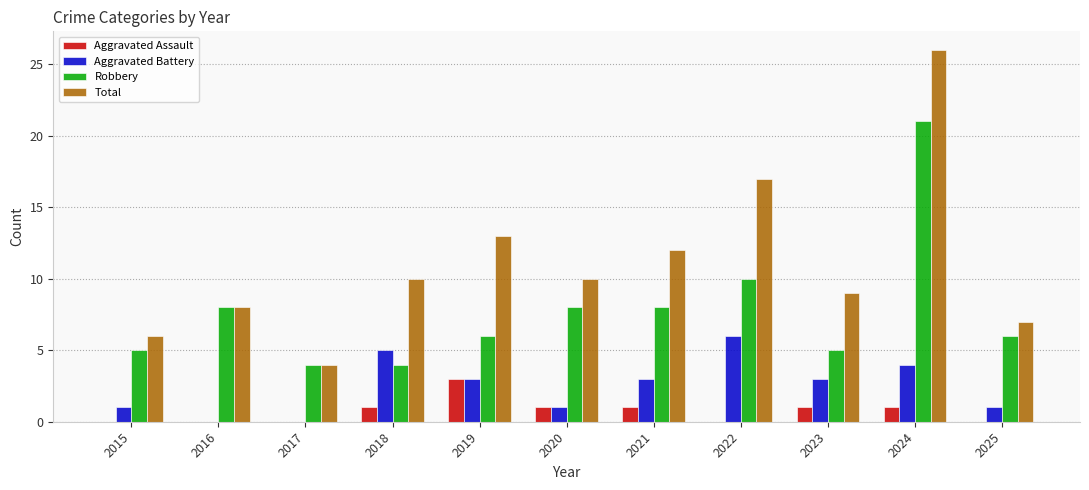

What is the approximate value of Aggravated Assault at 2020?

1